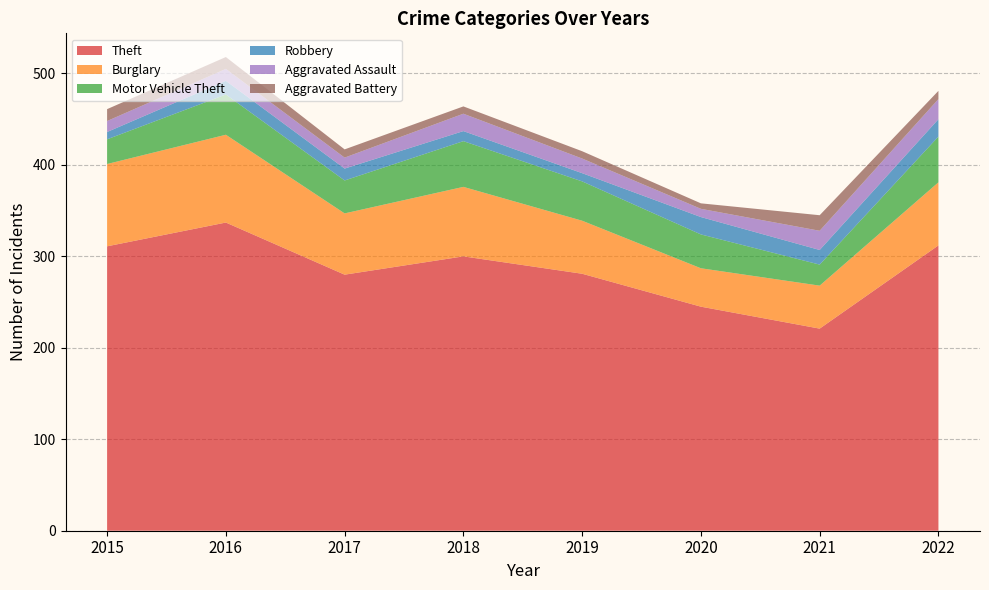

Reading left to right, extract all data points from this chart.

Theft: 311	337	280	300	281	245	221	312
Burglary: 90	96	67	76	58	42	47	69
Motor Vehicle Theft: 27	44	36	50	43	37	23	50
Robbery: 8	15	13	11	9	19	16	19
Aggravated Assault: 12	13	12	19	16	9	21	22
Aggravated Battery: 13	13	9	8	8	6	17	9